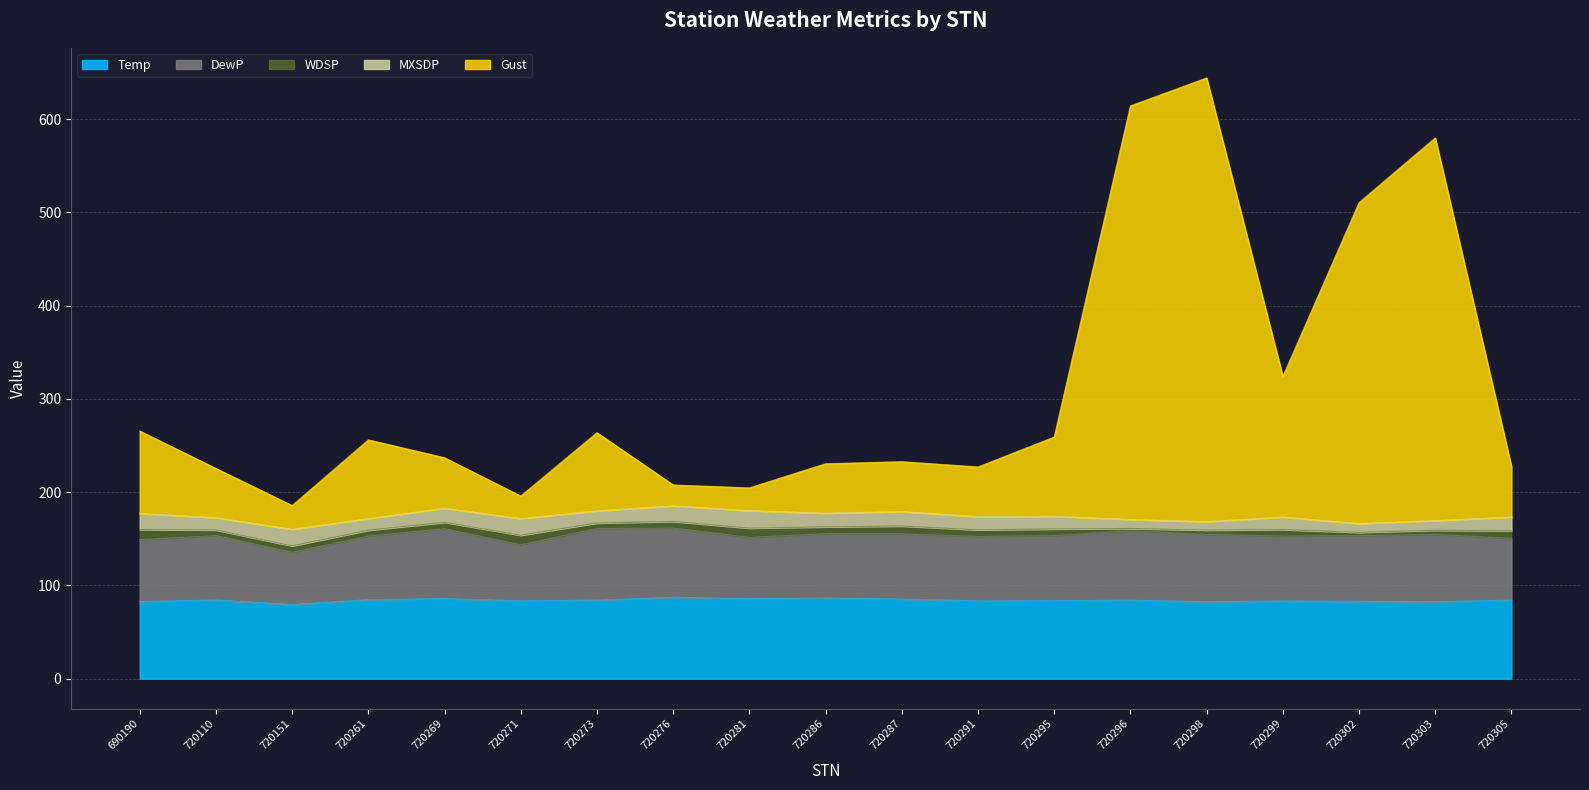

The value of Gust at 720299 is 150.6. True or false?

True